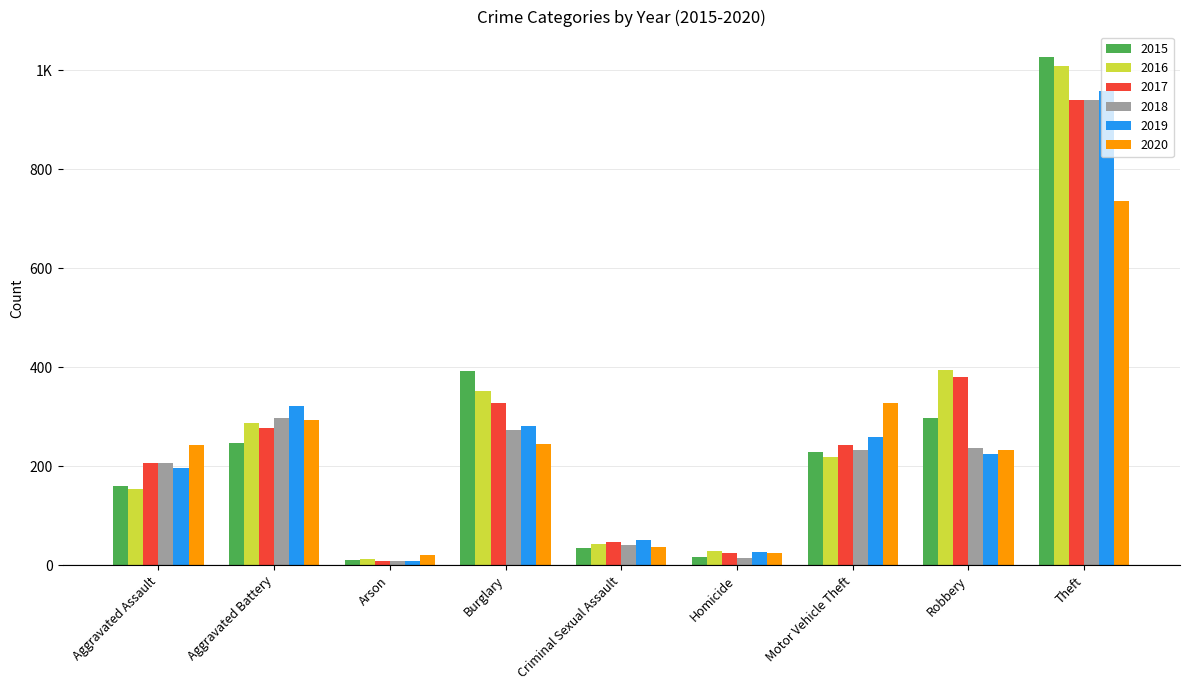

Reading right to left, list all the values displayed in this chart.

2015: 1027	297	228	17	34	393	11	246	160
2016: 1009	394	218	29	43	352	13	288	154
2017: 941	381	243	24	47	327	9	277	207
2018: 941	237	232	15	40	273	9	297	206
2019: 959	224	260	27	51	281	8	321	197
2020: 736	233	328	24	36	245	20	294	242